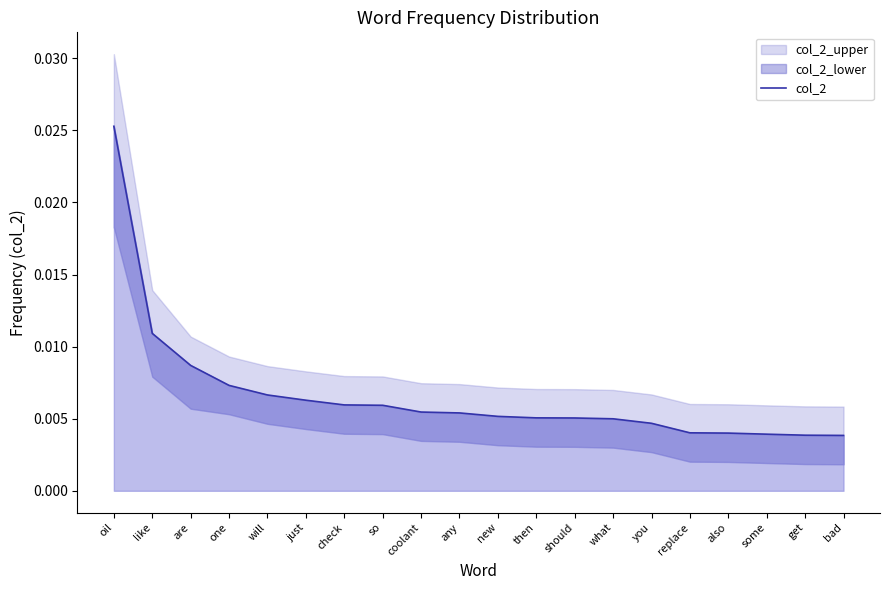

How many values are between 0 and 1?

20